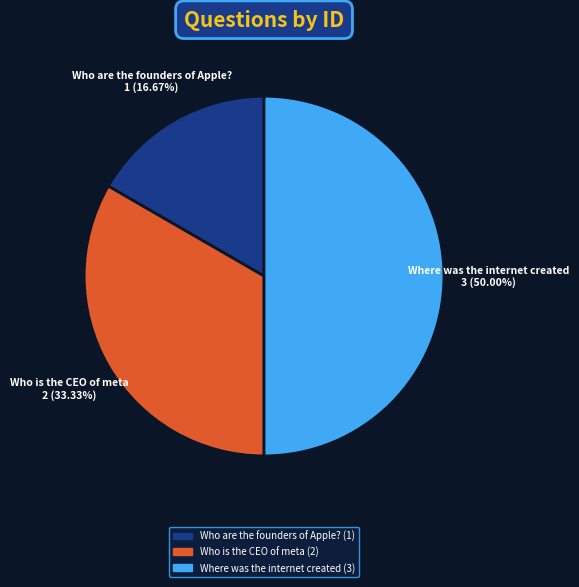

What percentage is the Who is the CEO of meta slice, to the nearest percent?

33%